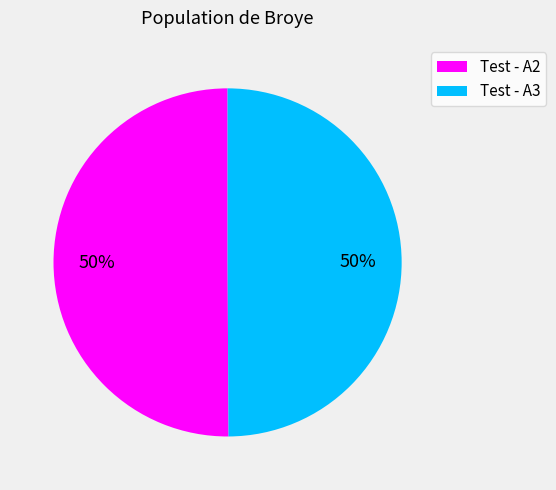

To the nearest percent, what is the average slice percentage?

50%